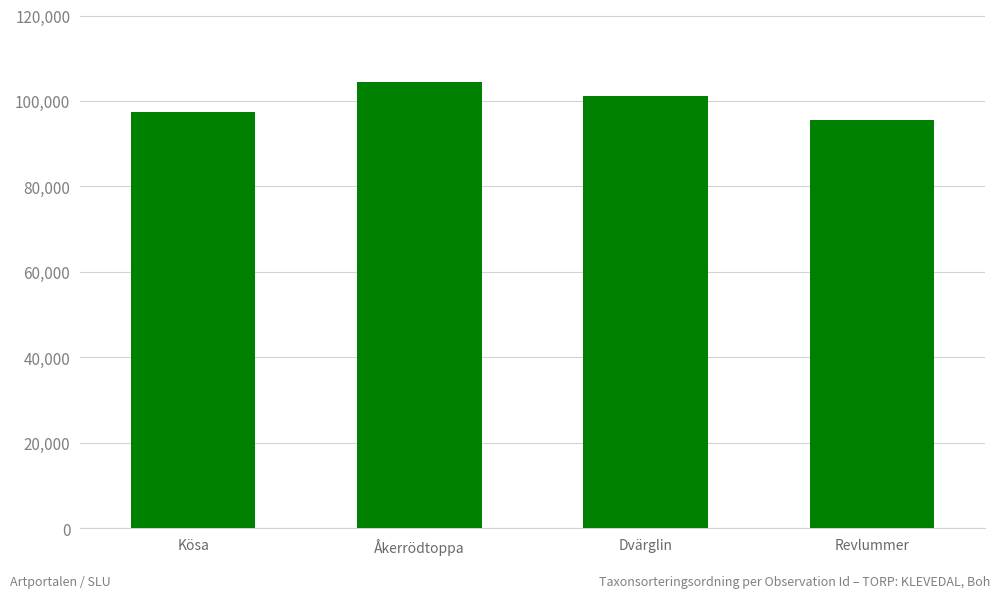

The chart shows a value of 101202 at Dvärglin. True or false?

True